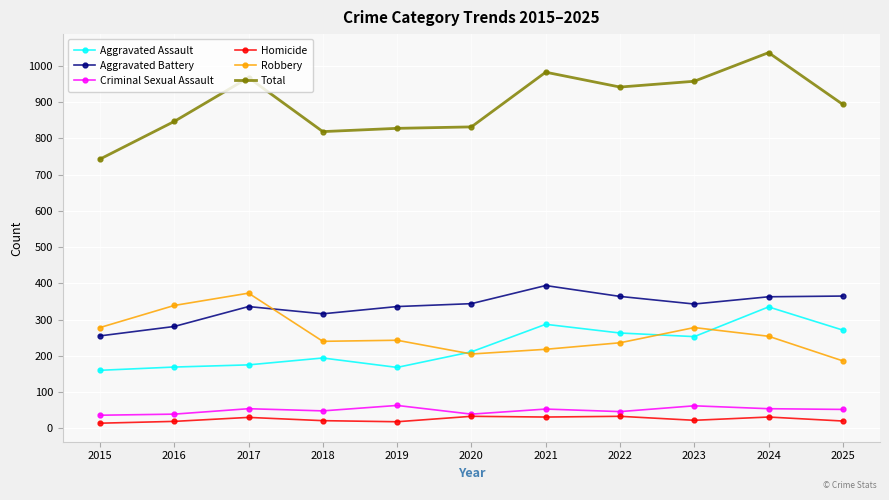

Which series has the widest spread of values?

Total